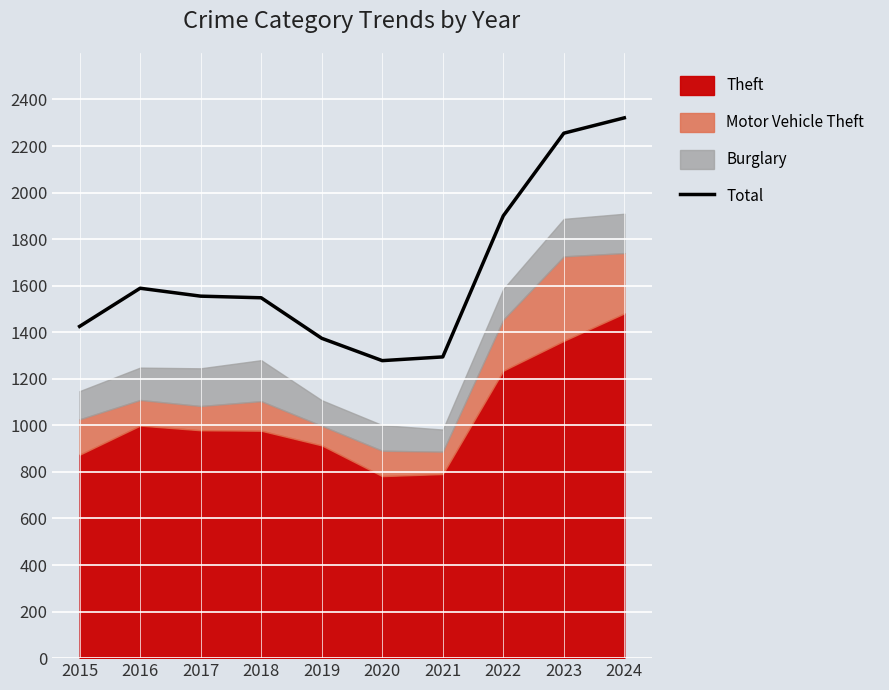

Is it true that the value at 2015 is 514?

False